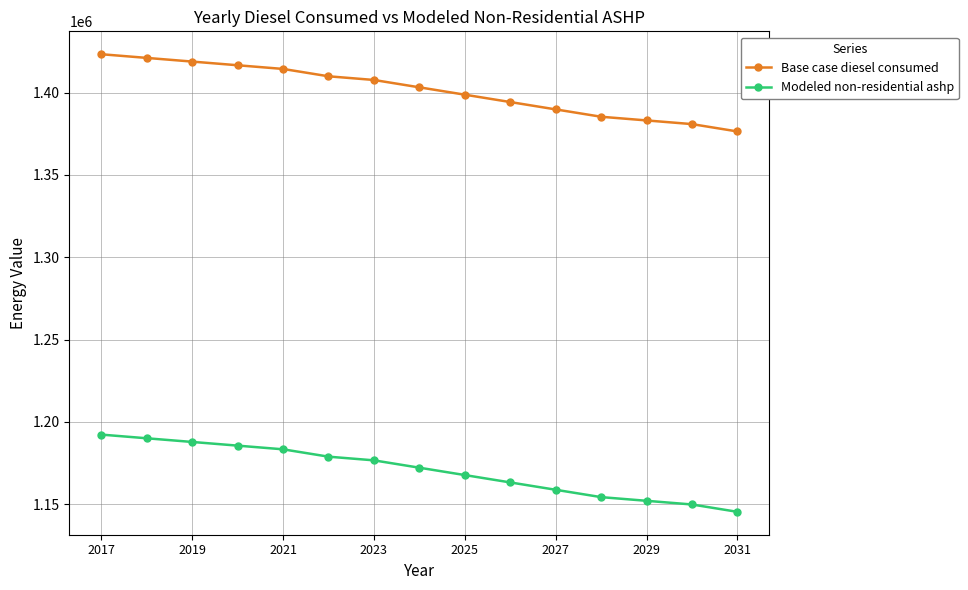

Reading right to left, transcribe all the data shown in this chart.

Base case diesel consumed: 1376430.8	1380901.6	1383137.0	1385372.3	1389843.1	1394313.9	1398784.7	1403255.5	1407726.3	1409961.7	1414432.5	1416667.9	1418903.2	1421138.6	1423374.0
Modeled non-residential ashp: 1145274.1	1149744.9	1151980.3	1154215.7	1158686.5	1163157.3	1167628.0	1172098.8	1176569.6	1178805.0	1183275.8	1185511.2	1187746.6	1189982.0	1192217.4